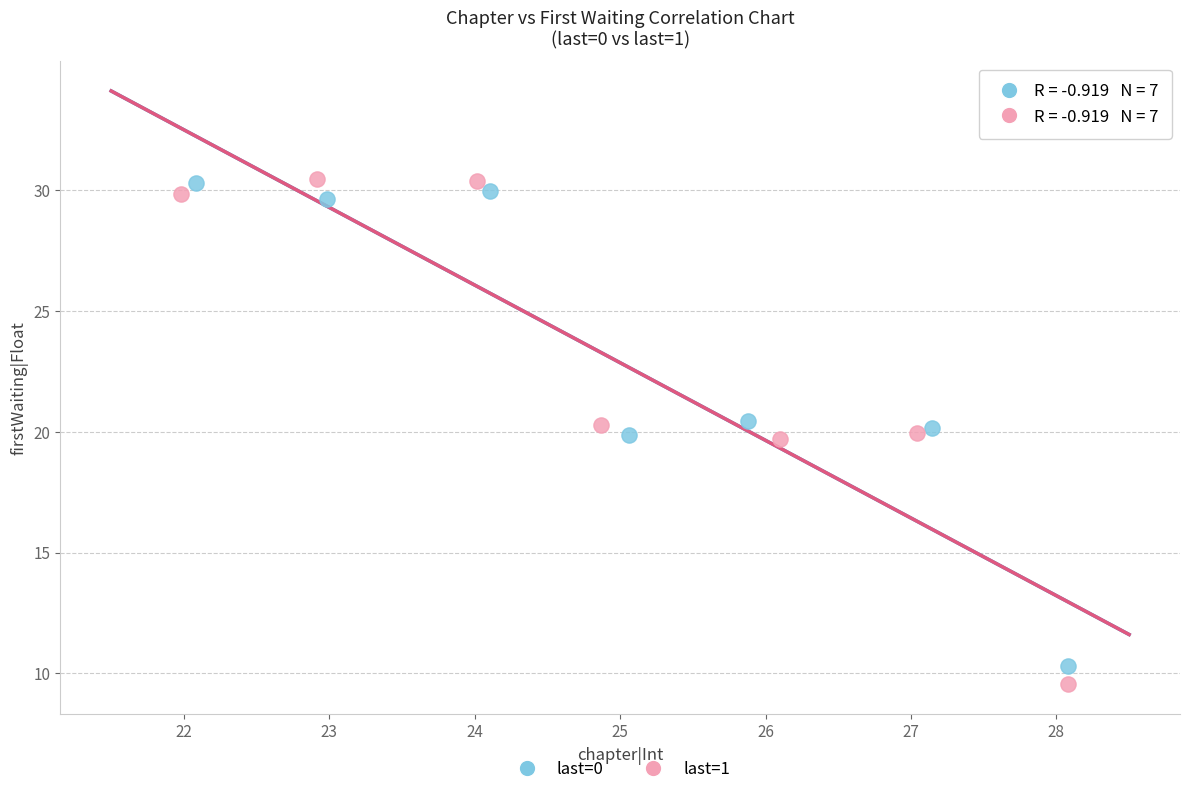

Which series has the largest Y range (max minus min)?

last=1